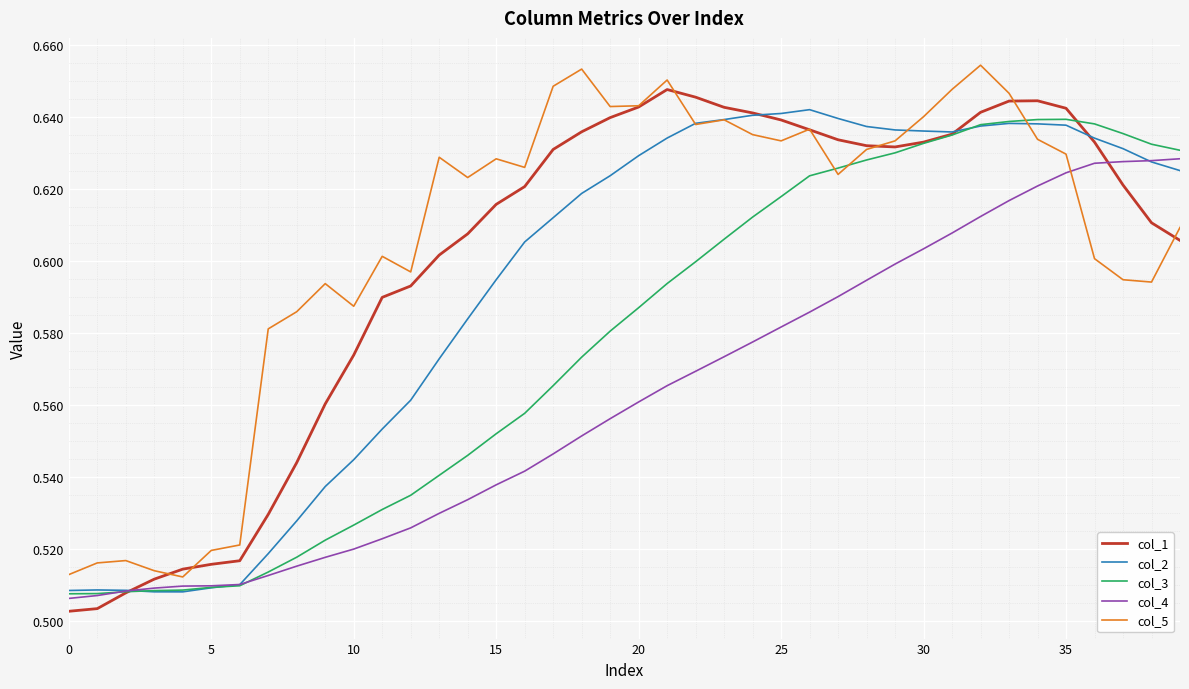

True or false: col_3 and col_5 intersect in this chart.

True